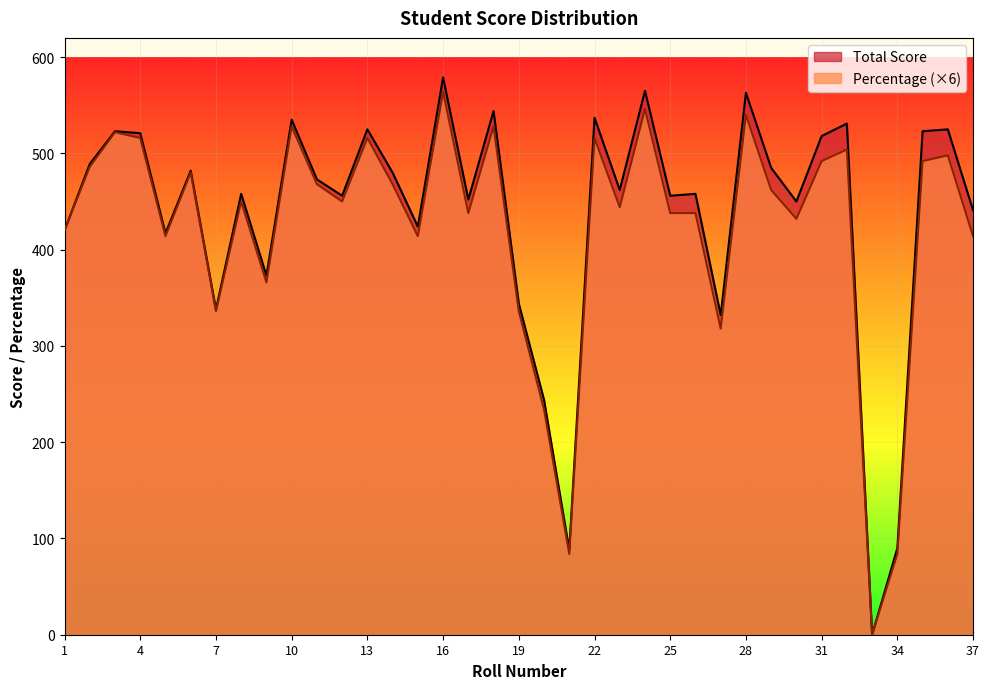

What is the highest value of the Total Score series?

579